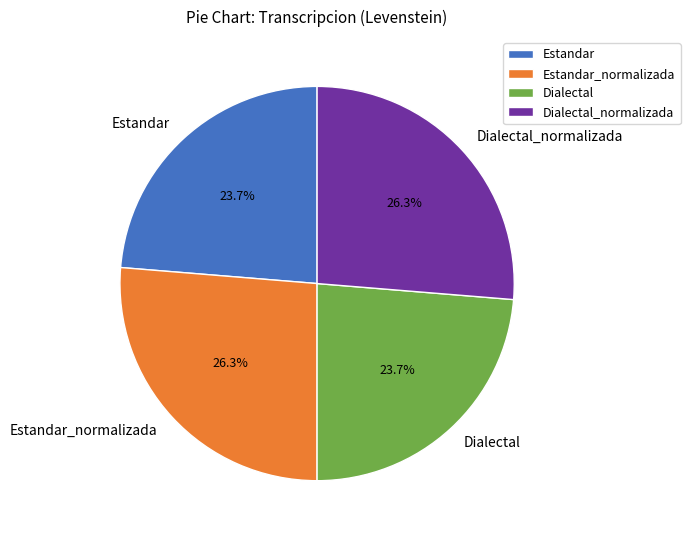

To the nearest percent, what is the difference between the Estandar and Dialectal_normalizada slice percentages?

3%